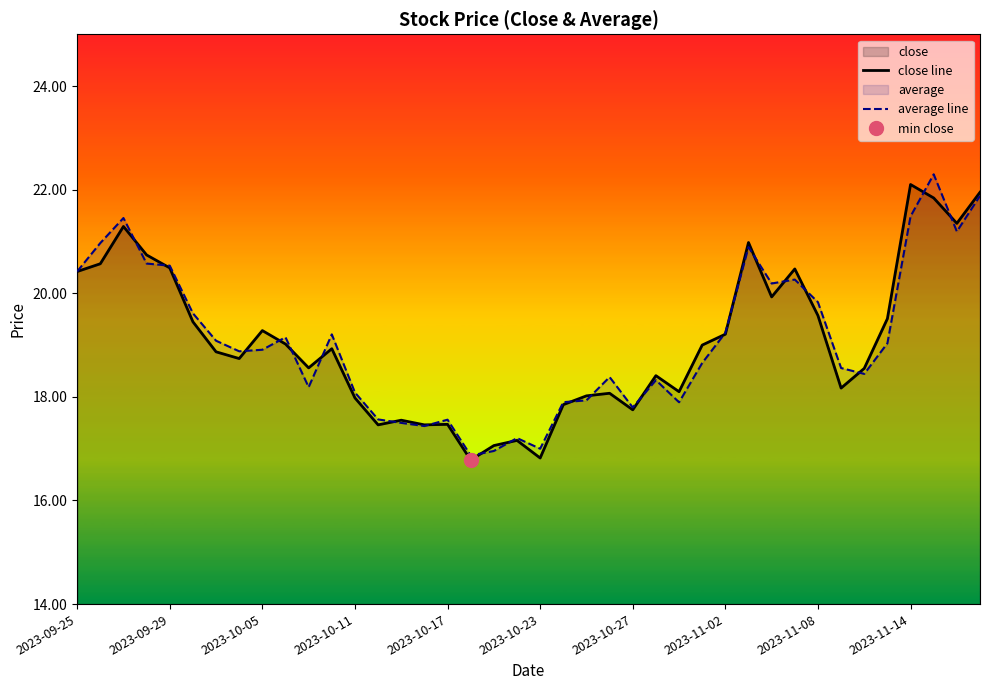

What is the highest value of the average line series?

22.3